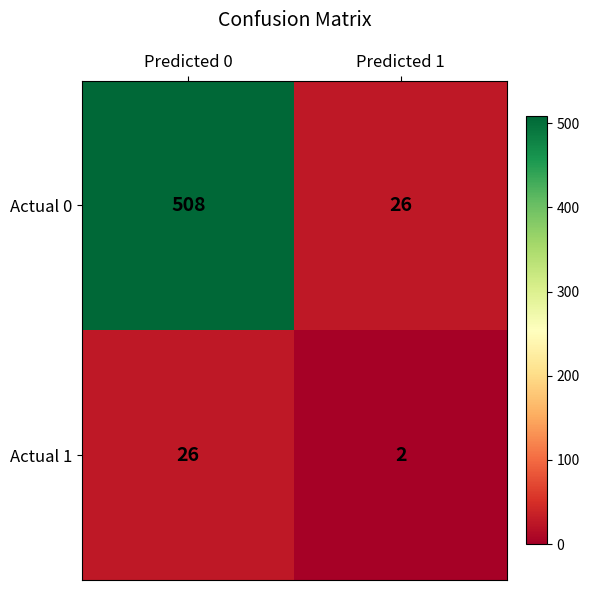

What is the average value of the Actual 0 series?

267